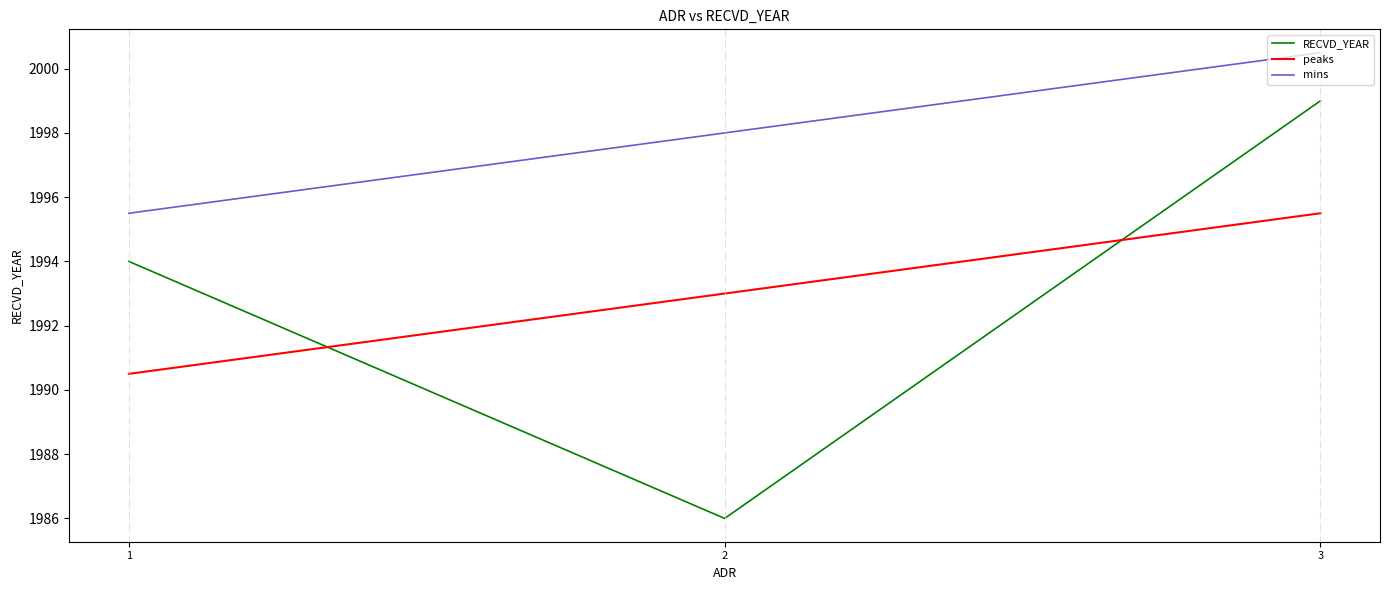

True or false: mins has a value of 1998.0 at 2.

True